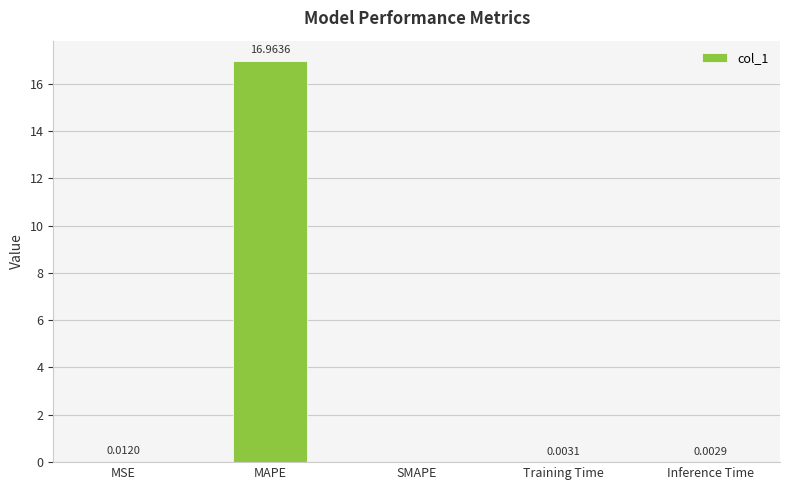

What is the sum of the values at MAPE and Inference Time?

17.0